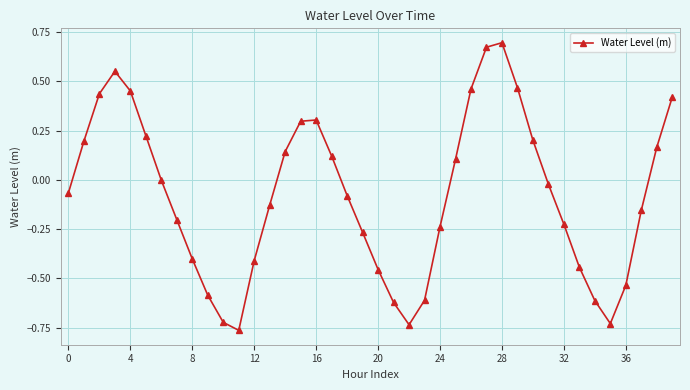

How many interior local peaks (higher than both neighbors) does the data have?

3